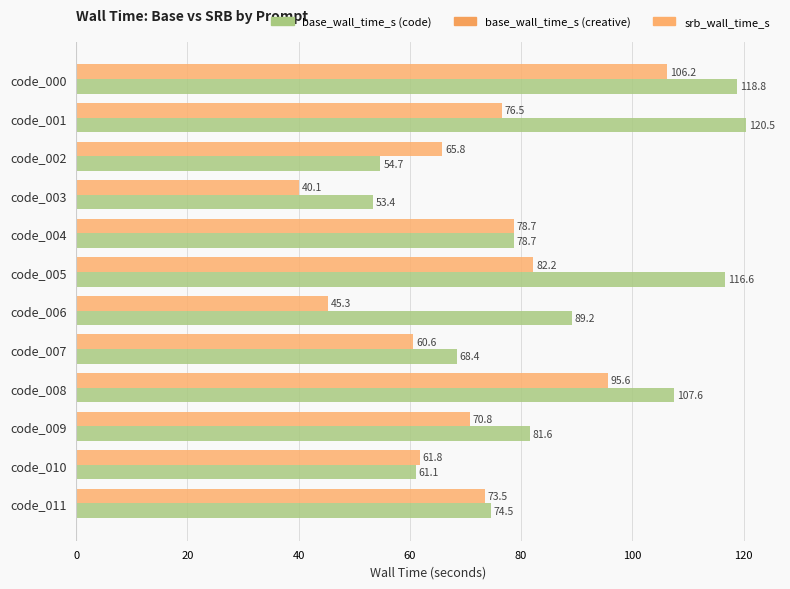

What is the difference between the highest and lowest values at code_008?

12.0